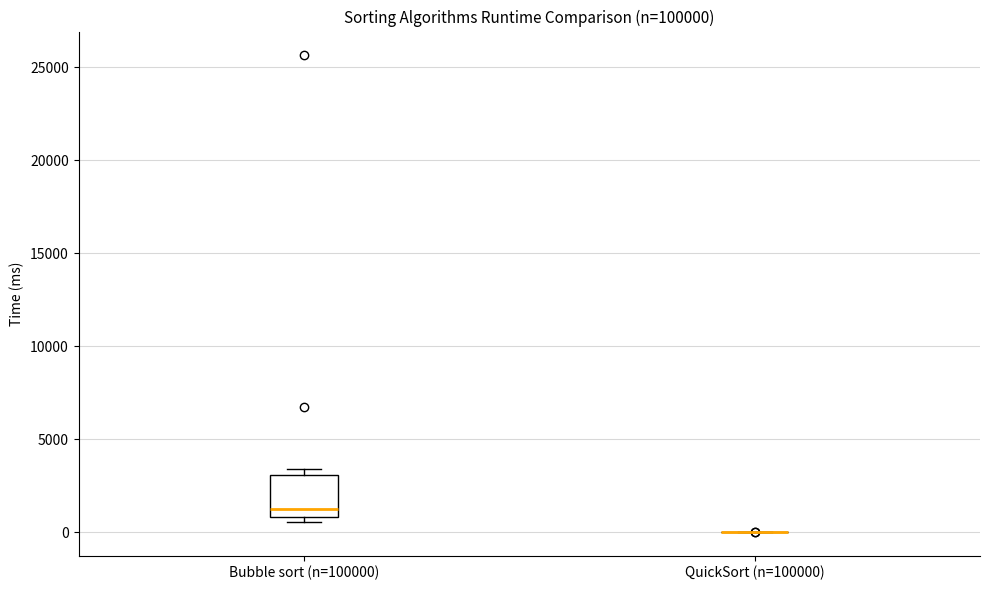

Where is the upper edge of the box for Bubble sort (n=100000) on the y-axis? The values are not printed on the chart, so give them approximately, as read against the axis.

3000